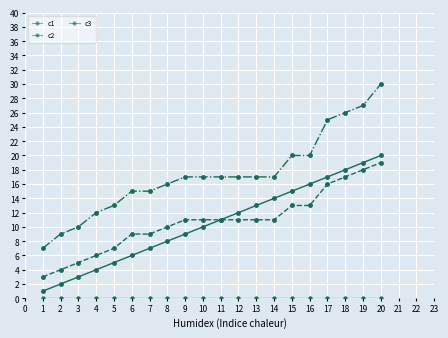

Reading left to right, list all the values displayed in this chart.

_index: 1	2	3	4	5	6	7	8	9	10	11	12	13	14	15	16	17	18	19	20
_parent_index: 3	4	5	6	7	9	9	10	11	11	11	11	11	11	13	13	16	17	18	19
_submission__id: 7	9	10	12	13	15	15	16	17	17	17	17	17	17	20	20	25	26	27	30